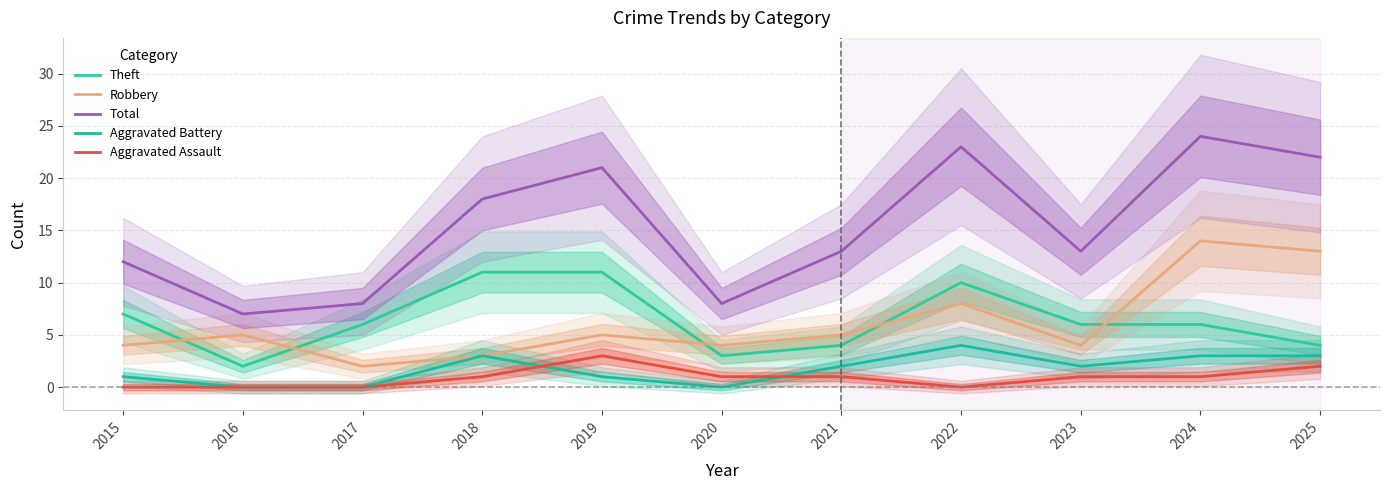

What is the difference between the second highest and second lowest values in the Aggravated Battery series?

3